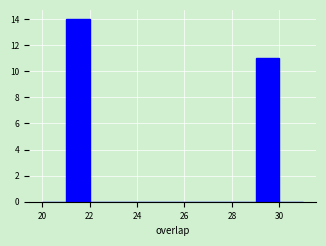

Over which range of the x-axis is the bar tallest?

21 to 22